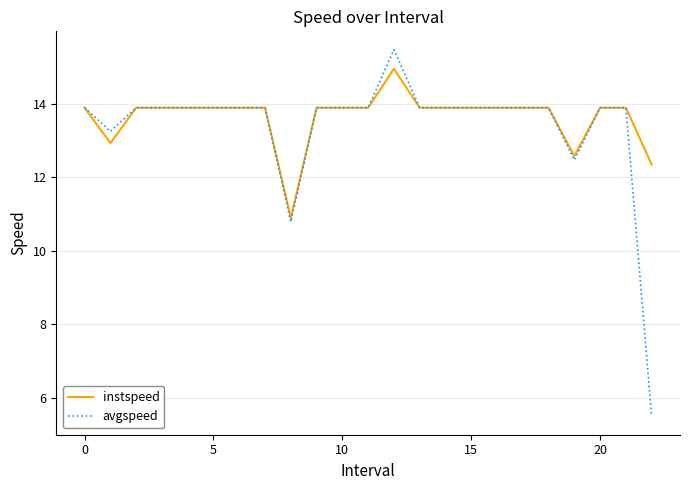

Which series has the largest range (max minus min)?

avgspeed